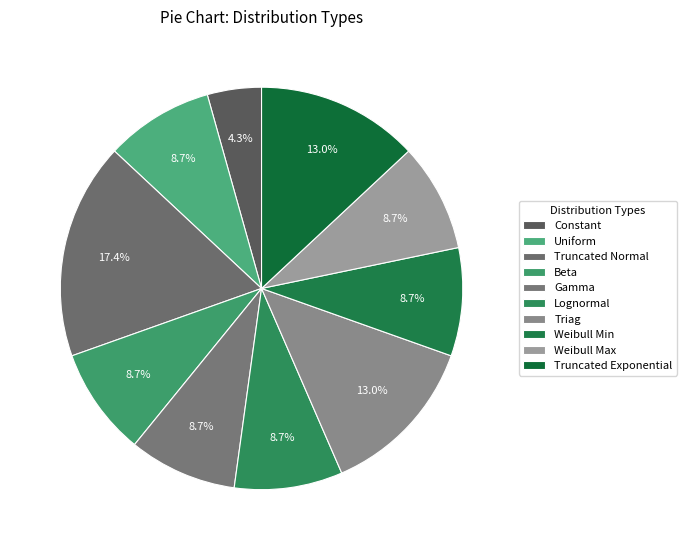

To the nearest percent, what portion does Weibull Min represent?

9%